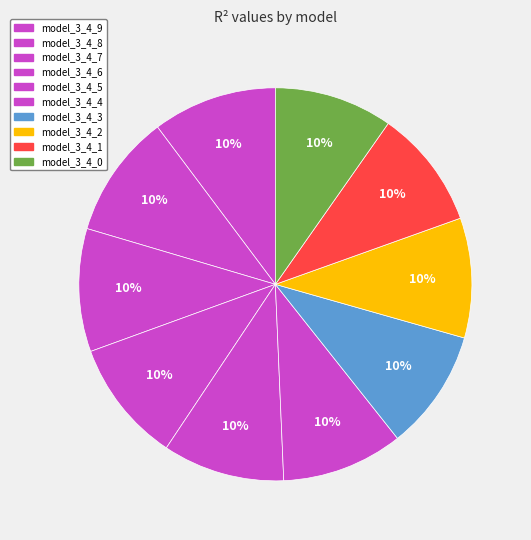

Is there a majority slice in this chart?

No